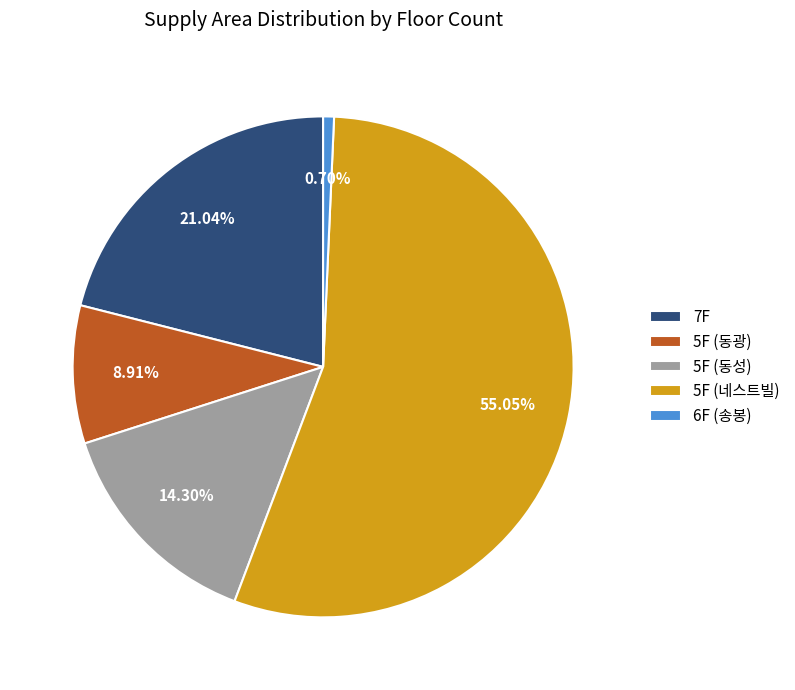

Do 5F (네스트빌) and 7F together represent more than half of the pie?

Yes